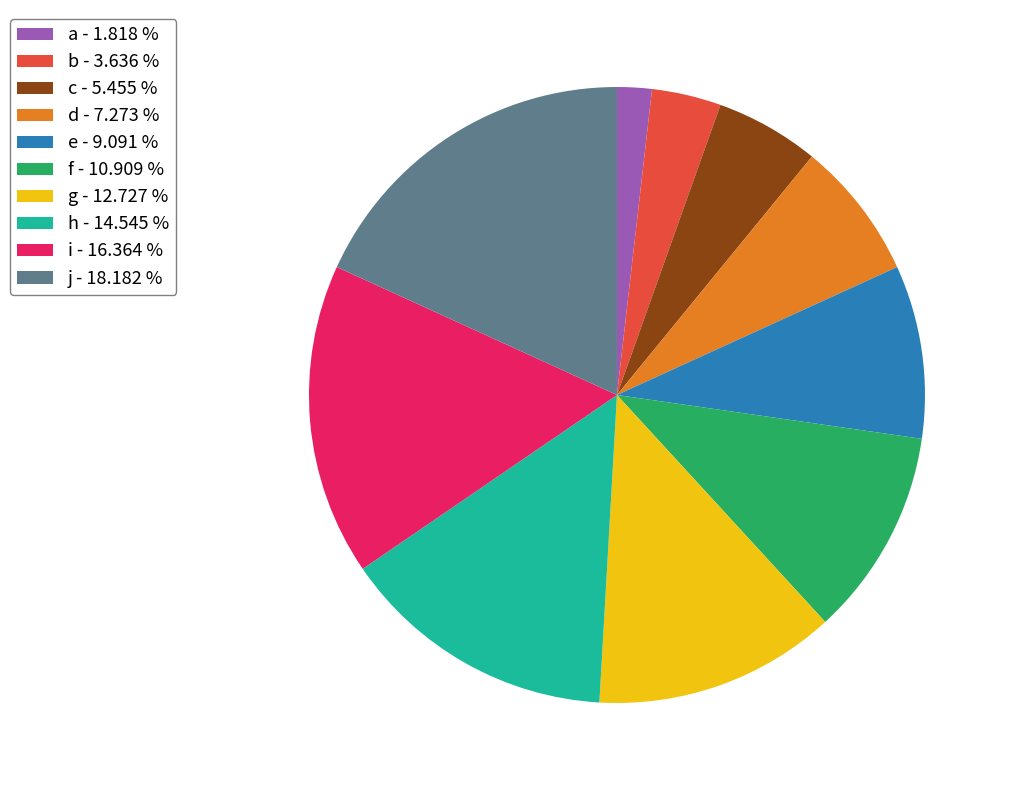

Which slice is the smallest?

a